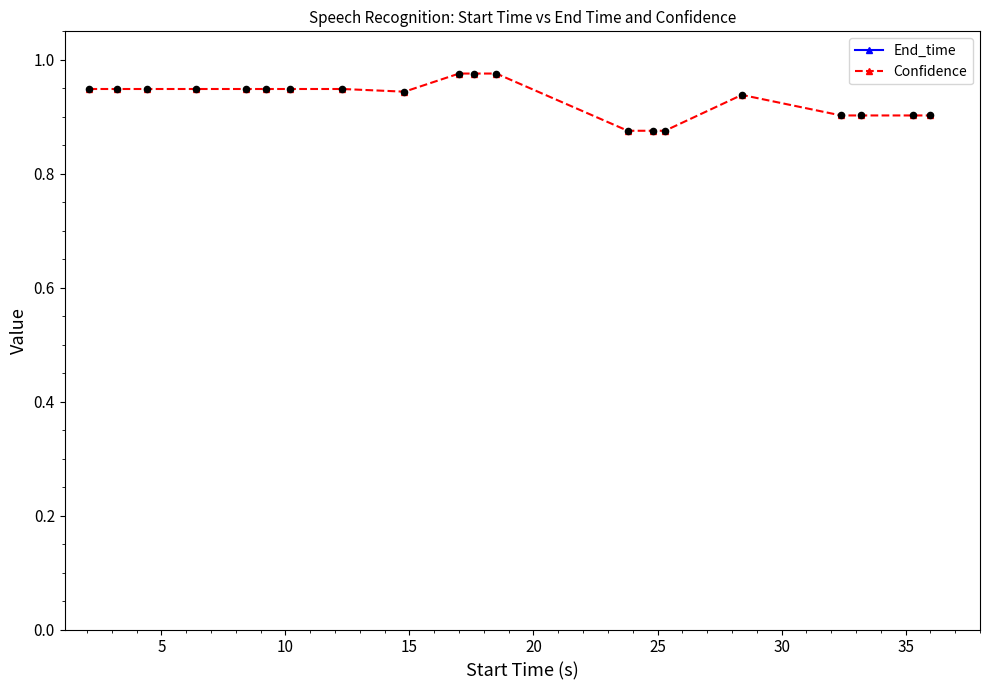

Which series has the largest Y range (max minus min)?

End_time